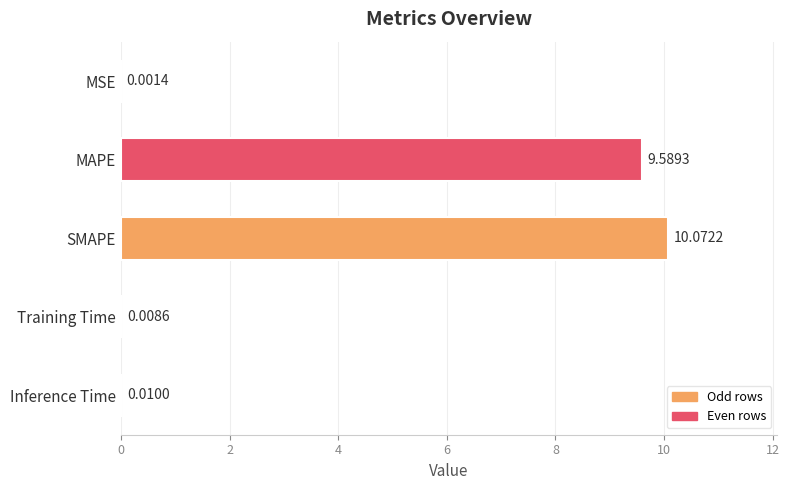

What is the sum of the values at MAPE and MSE?

9.6